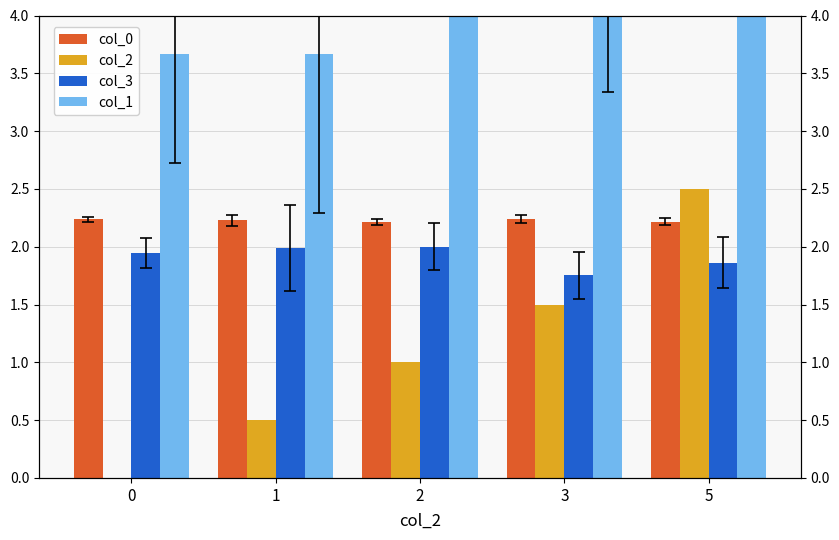

What is the difference between the col_3 values at 0 and 2?

0.1